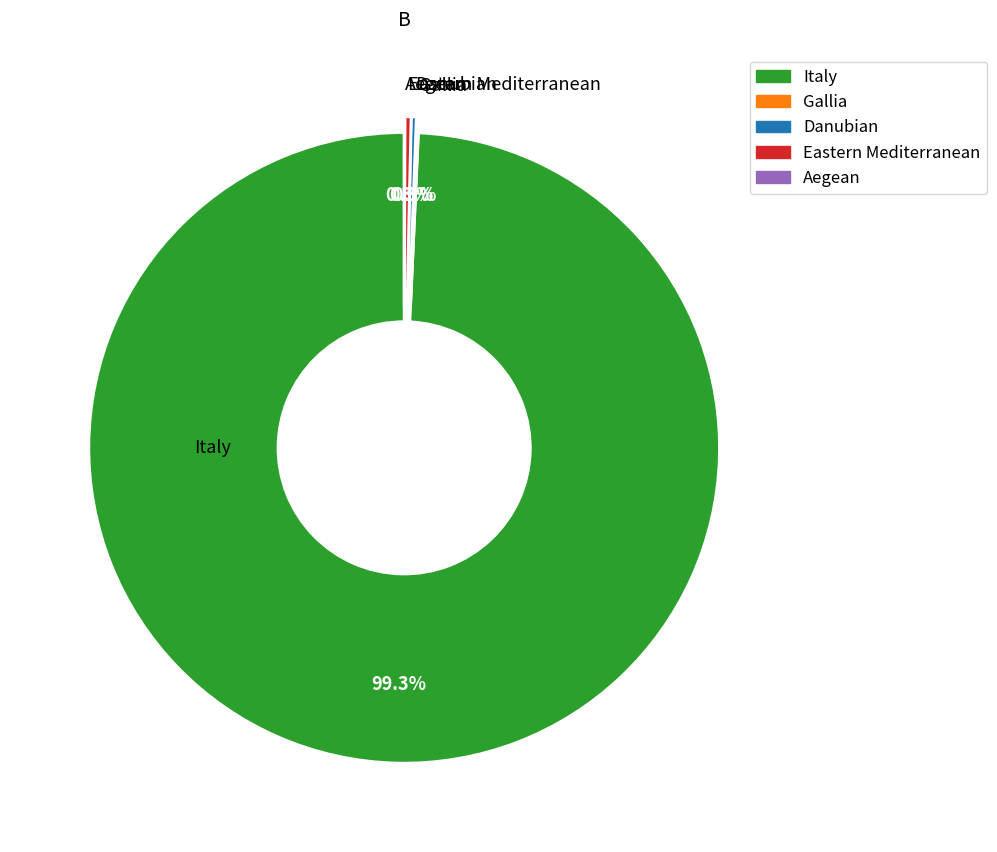

Which category has the biggest portion of the pie?

Italy